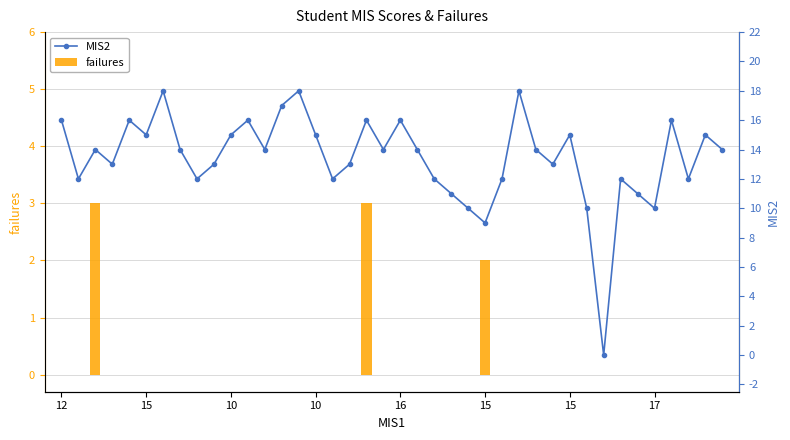

List the series in order of their peak value, lowest first.

failures, MIS2